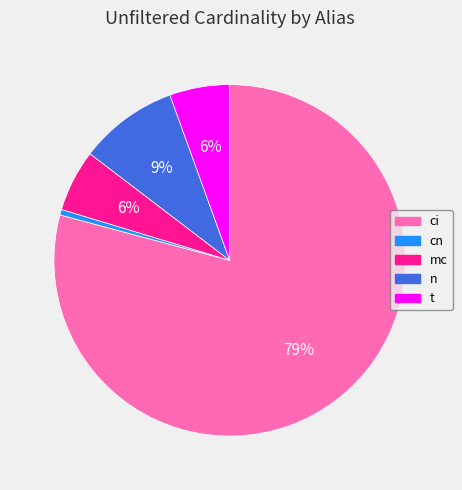

What percentage is the cn slice, to the nearest percent?

1%